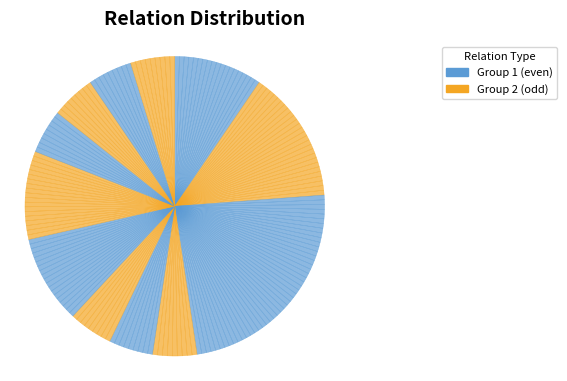

Does any single category account for the majority?

No